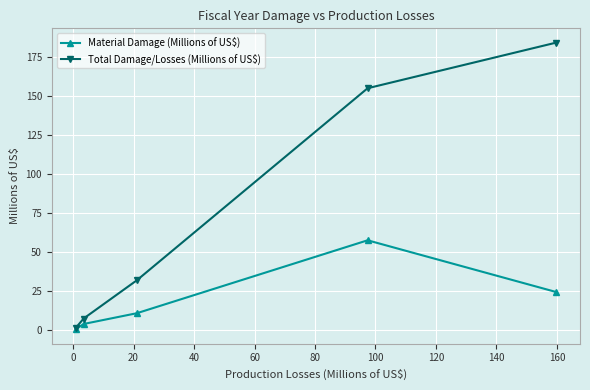

Is this an area chart (filled region under the line)?

No